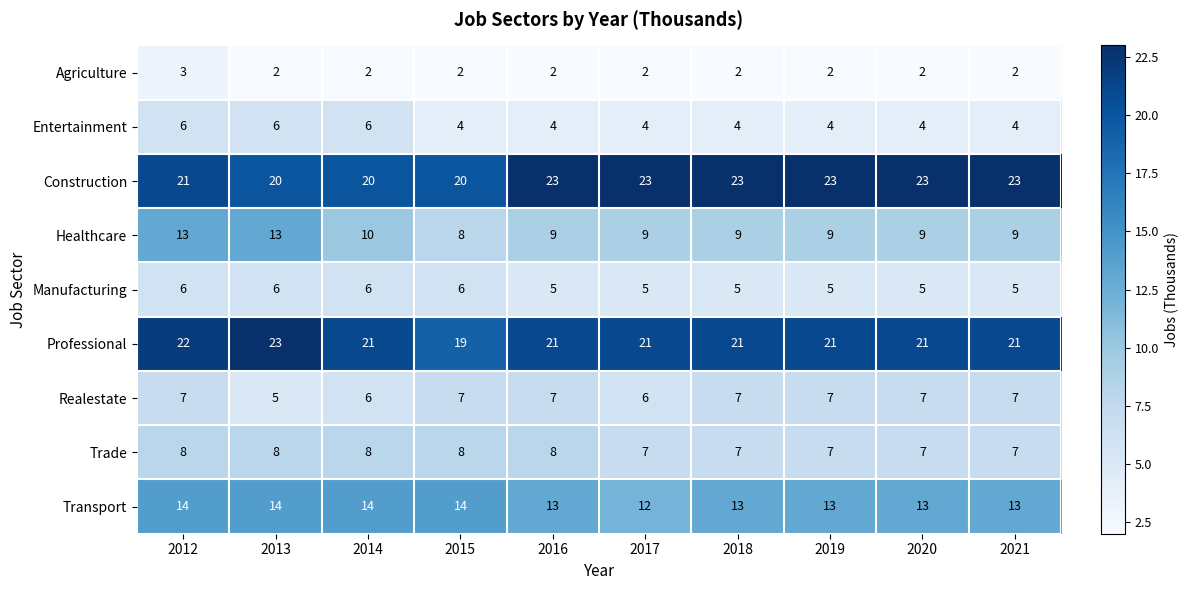

What is the lowest value of the Trade series?

7